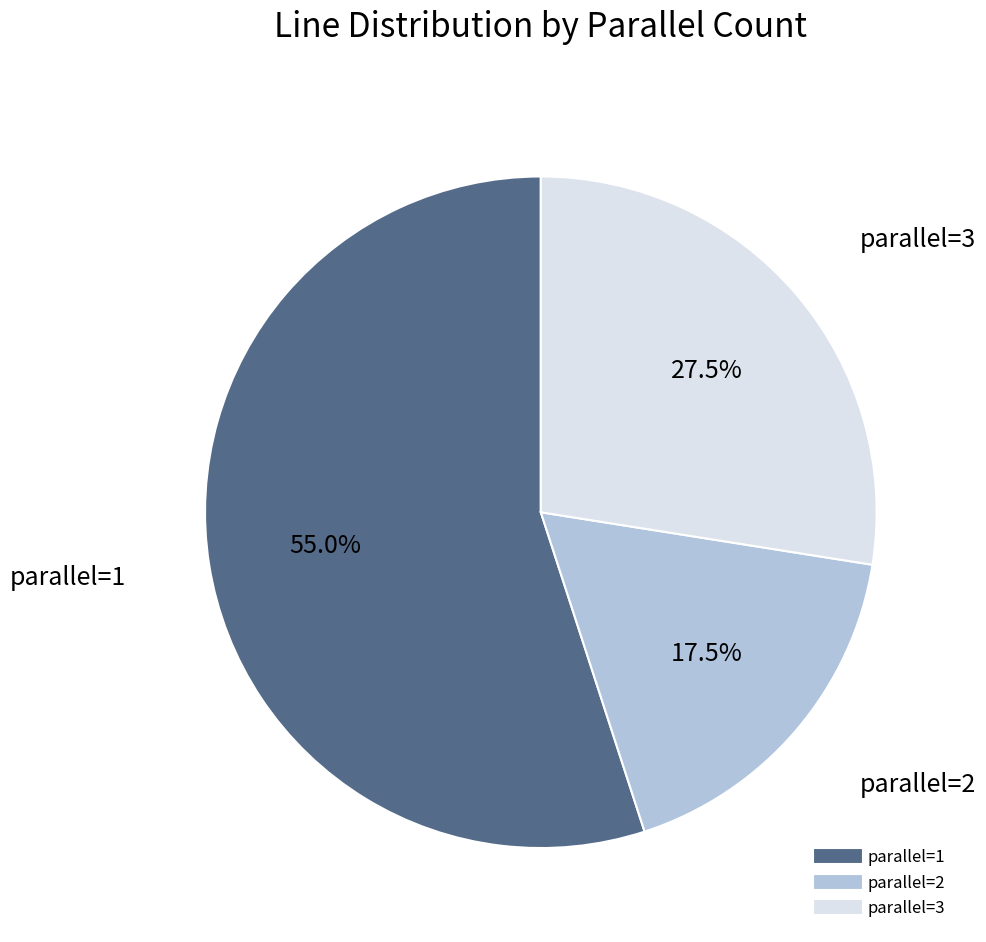

Is there any slice that represents more than half of the pie?

Yes